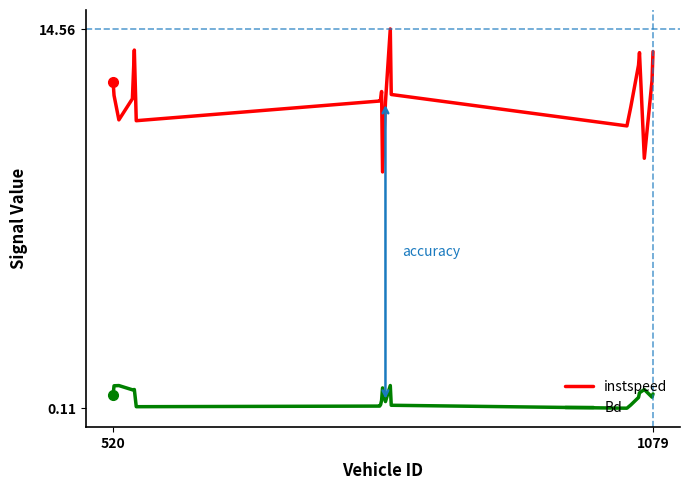

True or false: instspeed and Bd intersect in this chart.

False